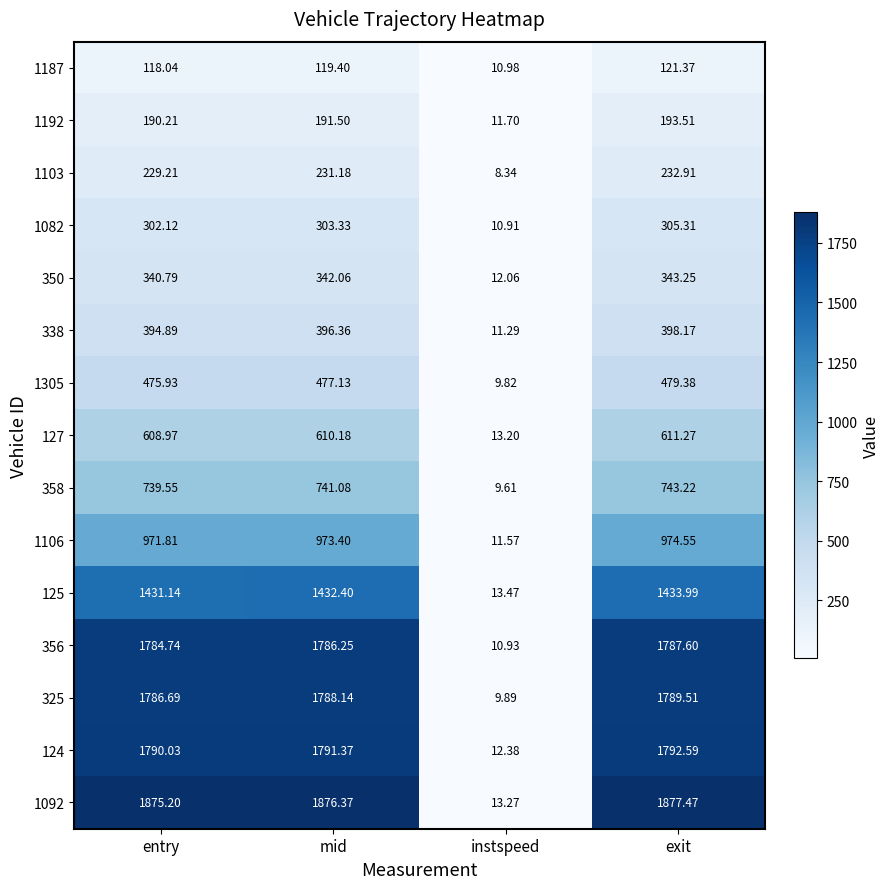

At which category is the sum across all series the highest?

exit